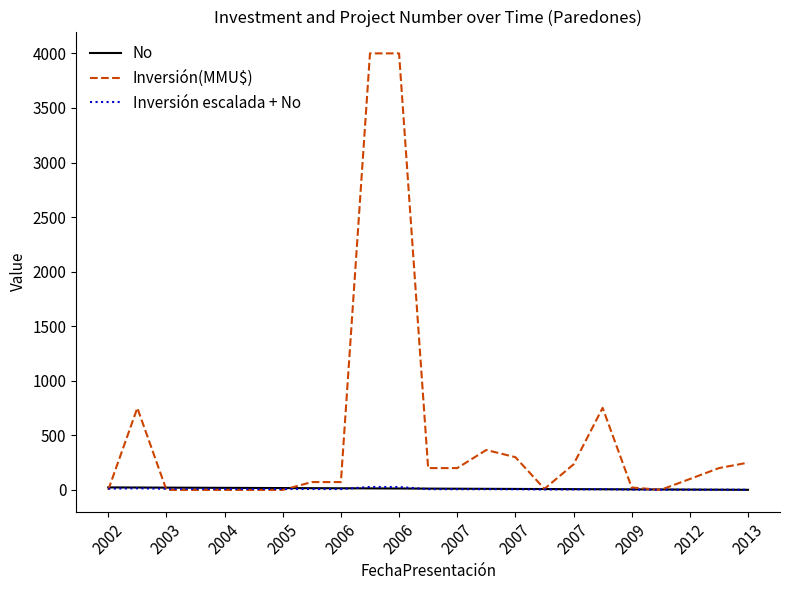

Which series has the widest spread of values?

Inversión(MMU$)